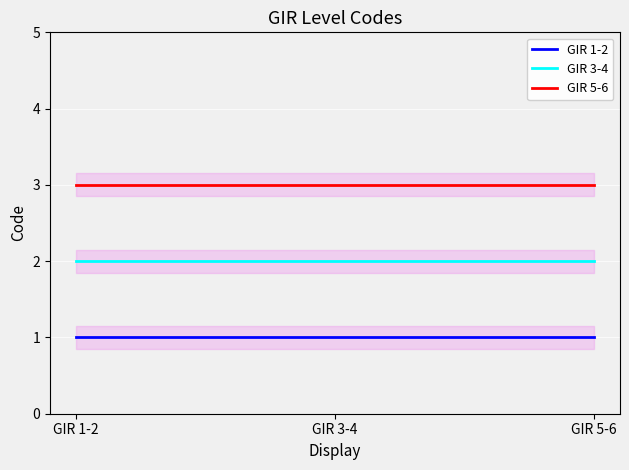

Which has a higher value, GIR 5-6 or GIR 1-2?

GIR 5-6